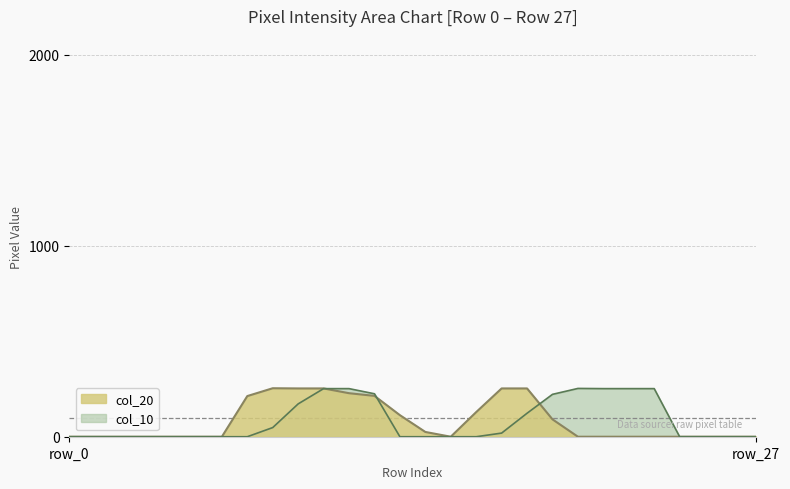

In col_20, how many points are higher than both neighbors (excluding endpoints)?

1